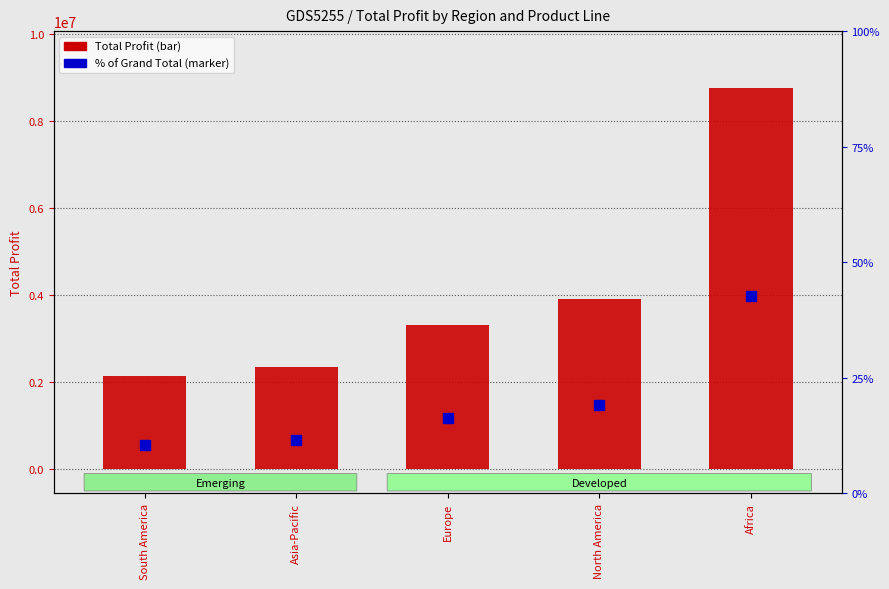

At which category is the sum across all series the highest?

Africa